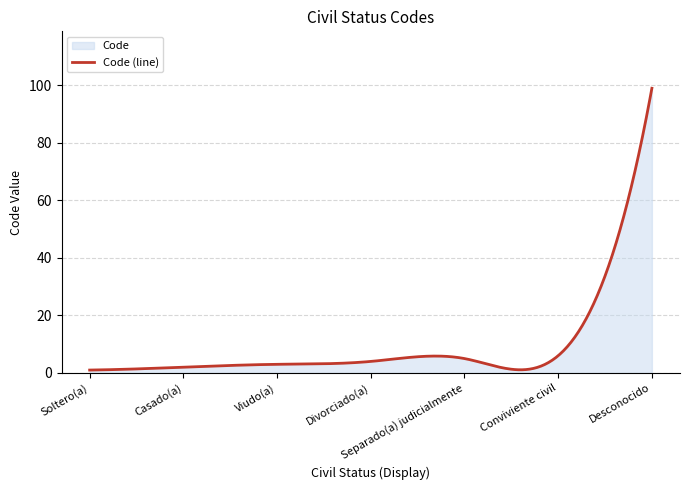

True or false: the data has more than 0 interior local peaks.

True